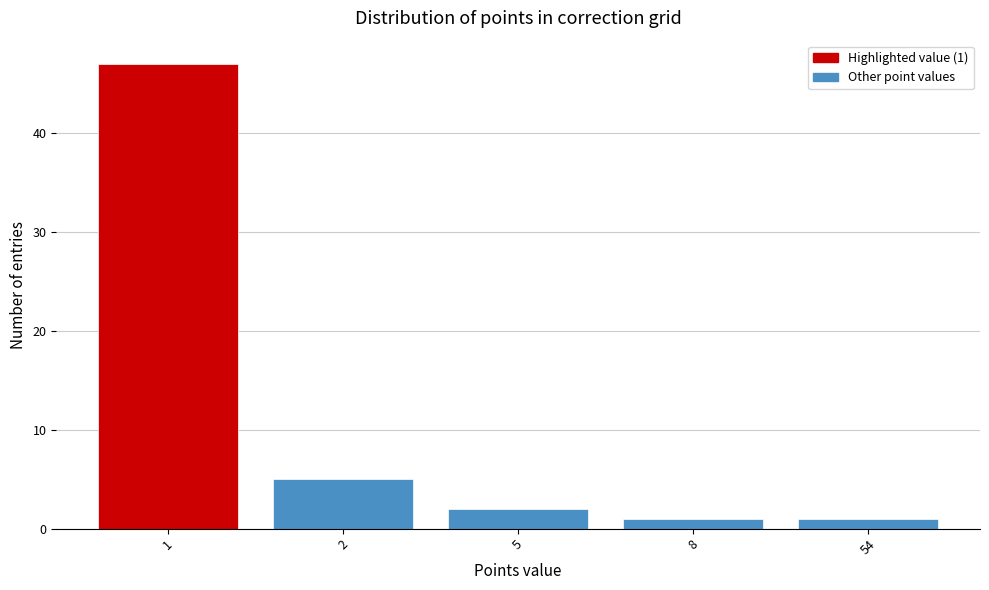

Reading left to right, extract all data points from this chart.

1=47	2=5	5=2	8=1	54=1